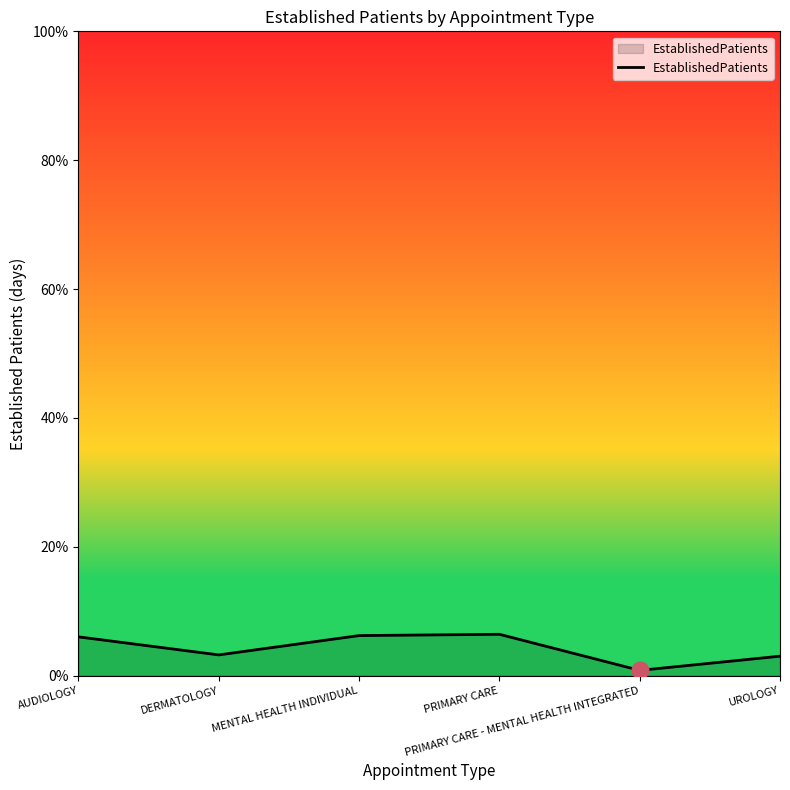

What is the ratio of the value at UROLOGY to the value at PRIMARY CARE?

0.5